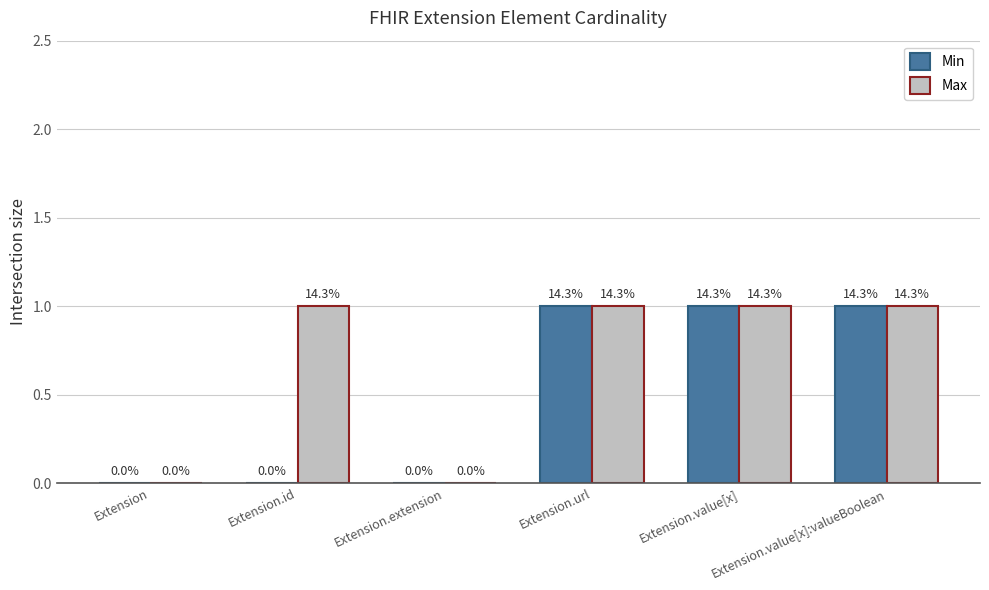

Reading left to right, transcribe all the data shown in this chart.

Min: 0	0	0	1	1	1
Max: 0	1	0	1	1	1